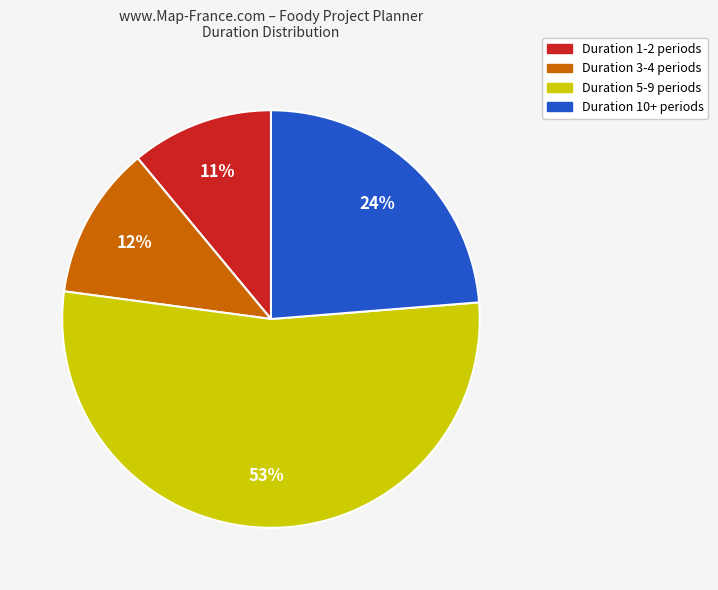

Rank the categories by value from highest to lowest.

Duration 5-9 periods, Duration 10+ periods, Duration 3-4 periods, Duration 1-2 periods